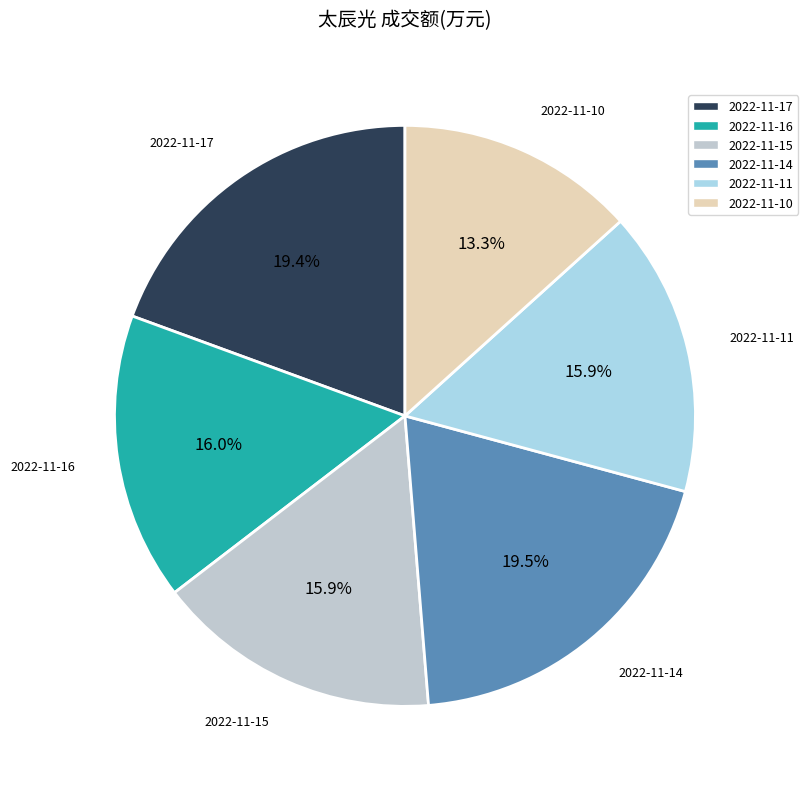

To the nearest percent, what percentage of the pie is 2022-11-11?

16%